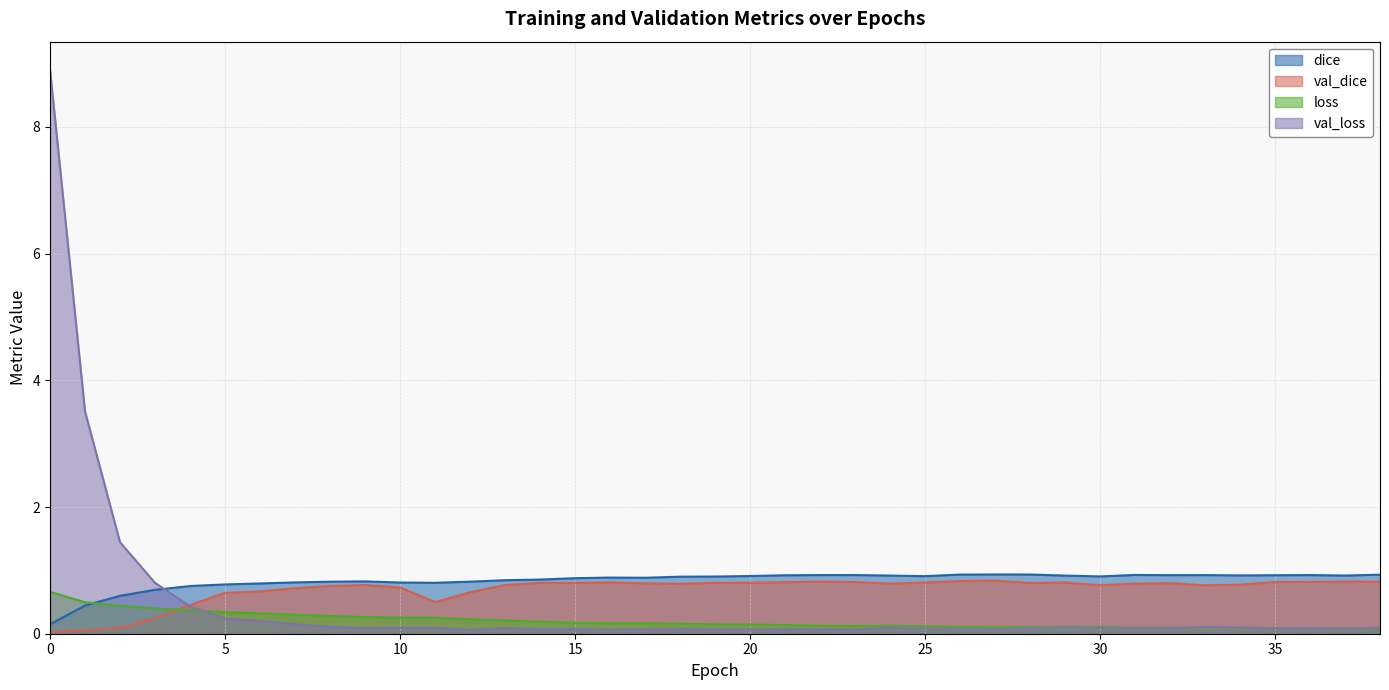

After their last crossing, which series has the higher values: loss or val_loss?

val_loss